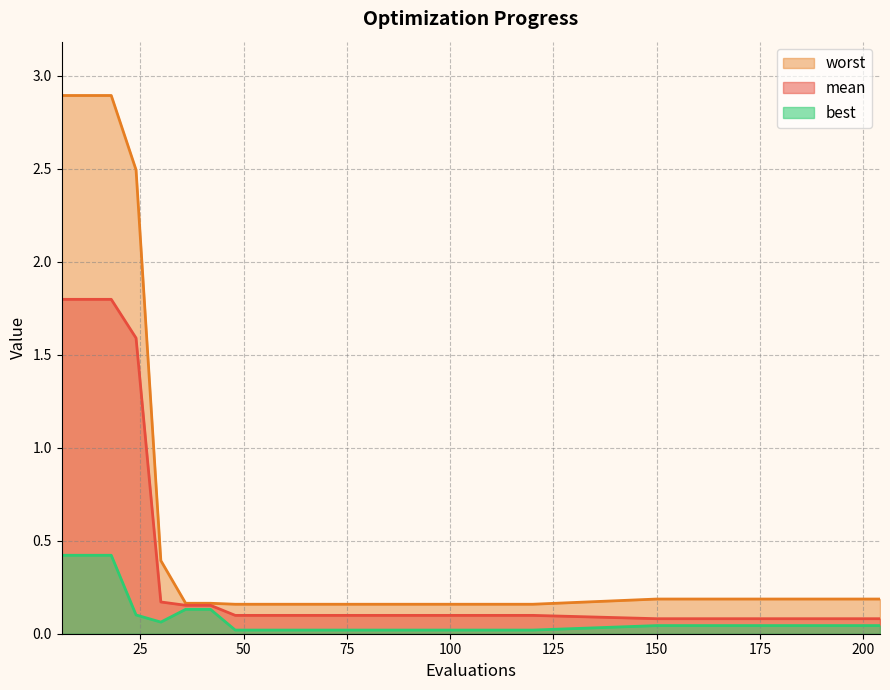

Which series changed the most between 156 and 180?

mean